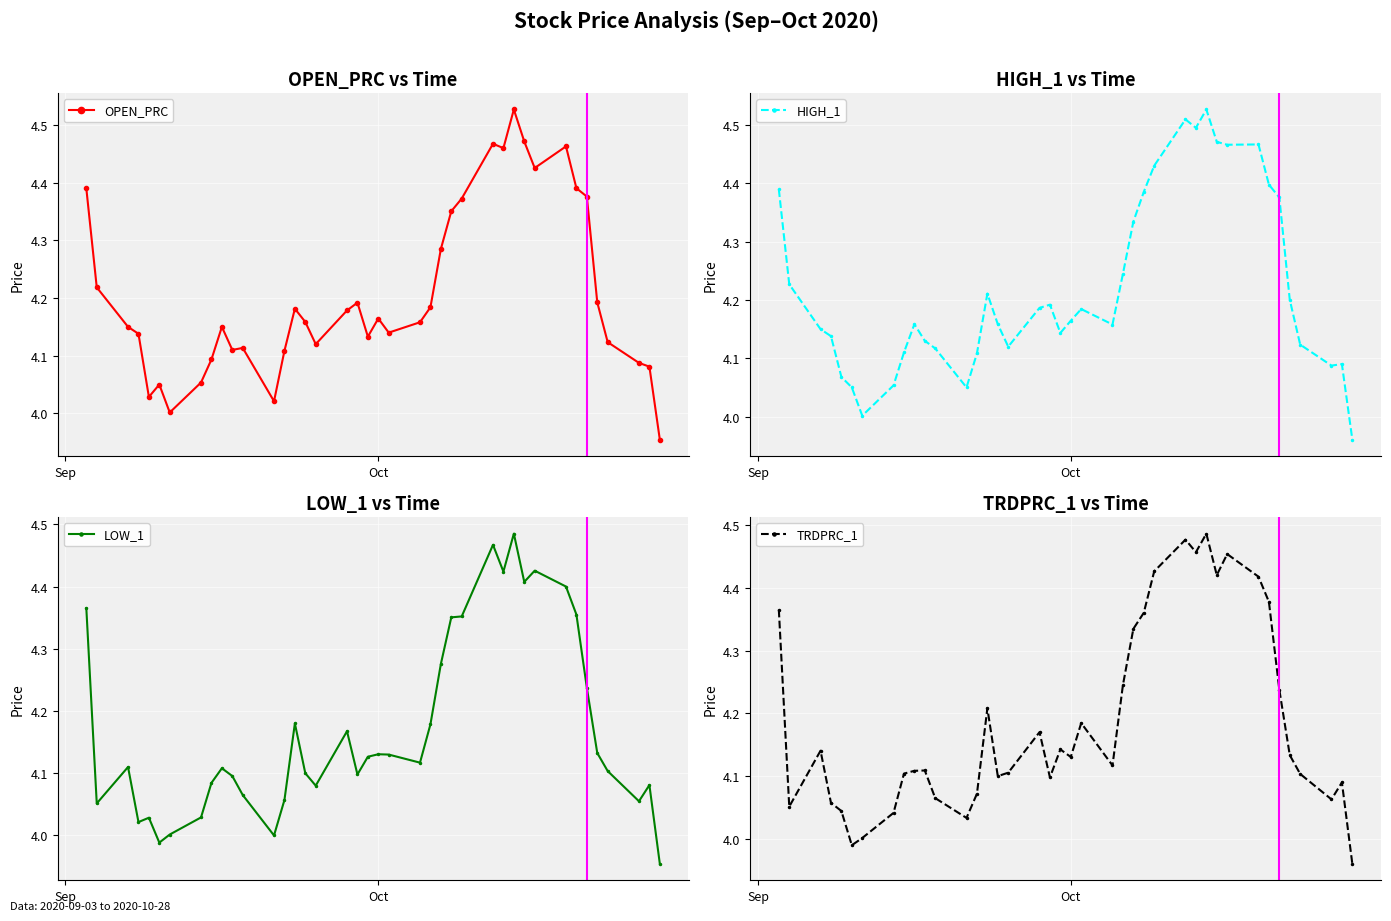

How many interior local peaks does the HIGH_1 series have?

8